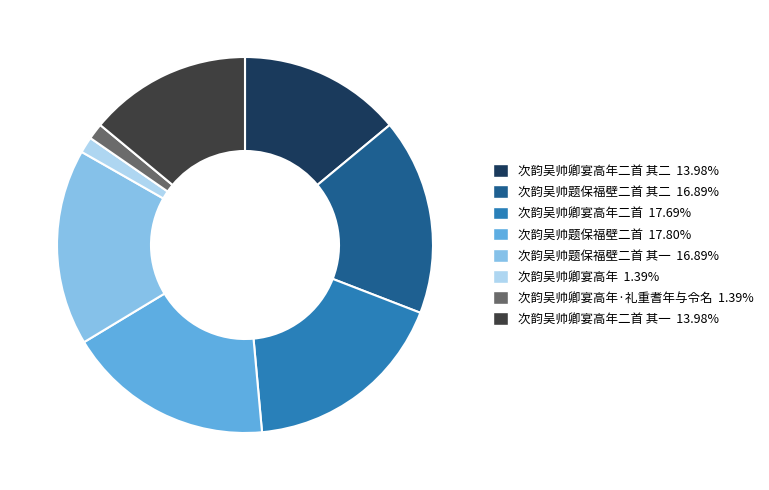

Does any single category account for the majority?

No